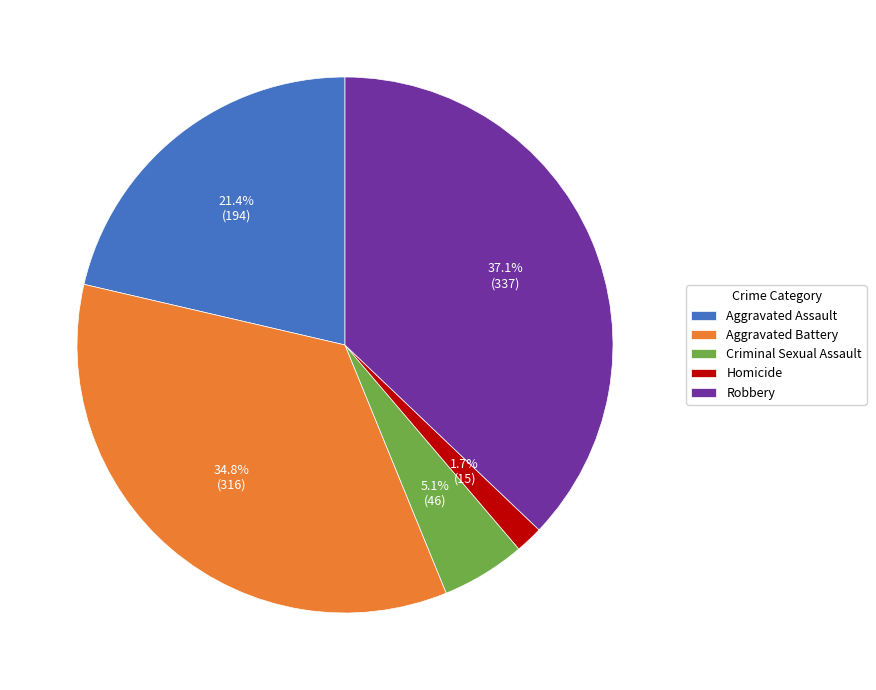

Rank the categories by value from lowest to highest.

Homicide, Criminal Sexual Assault, Aggravated Assault, Aggravated Battery, Robbery